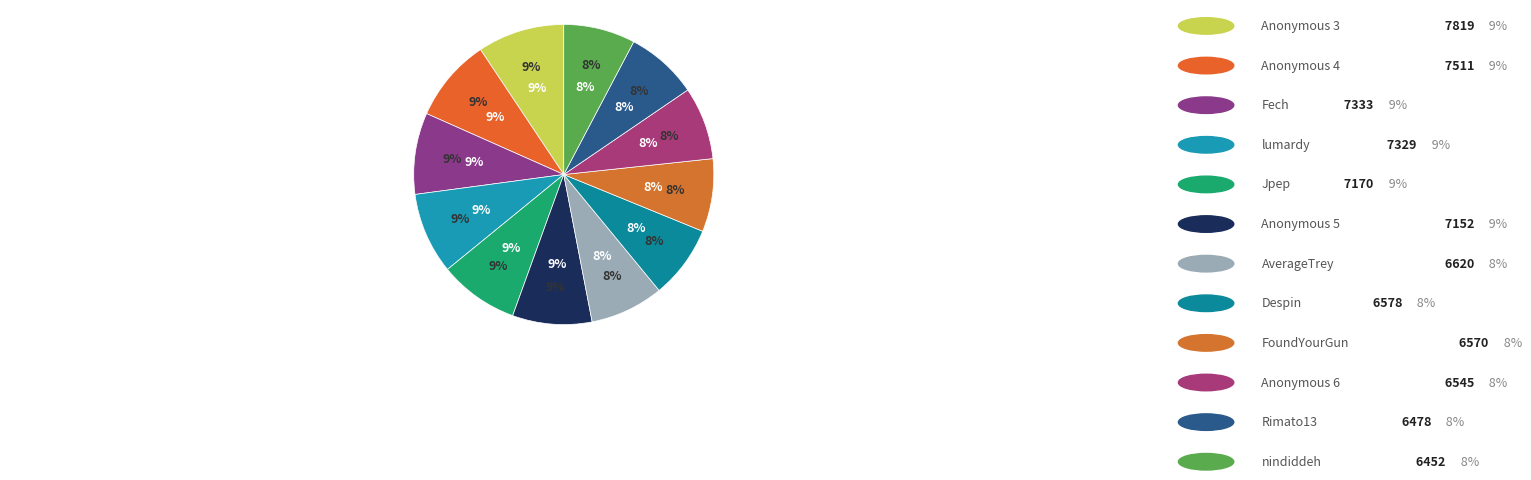

Which slice is the largest?

Anonymous 3